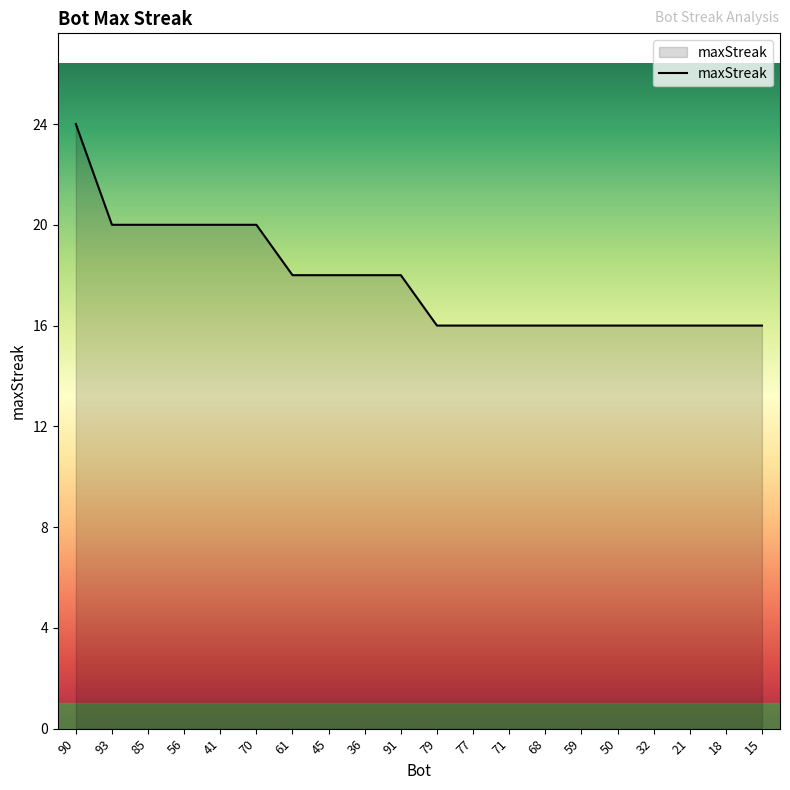

What is the ratio of the value at 21 to the value at 59?

1.0